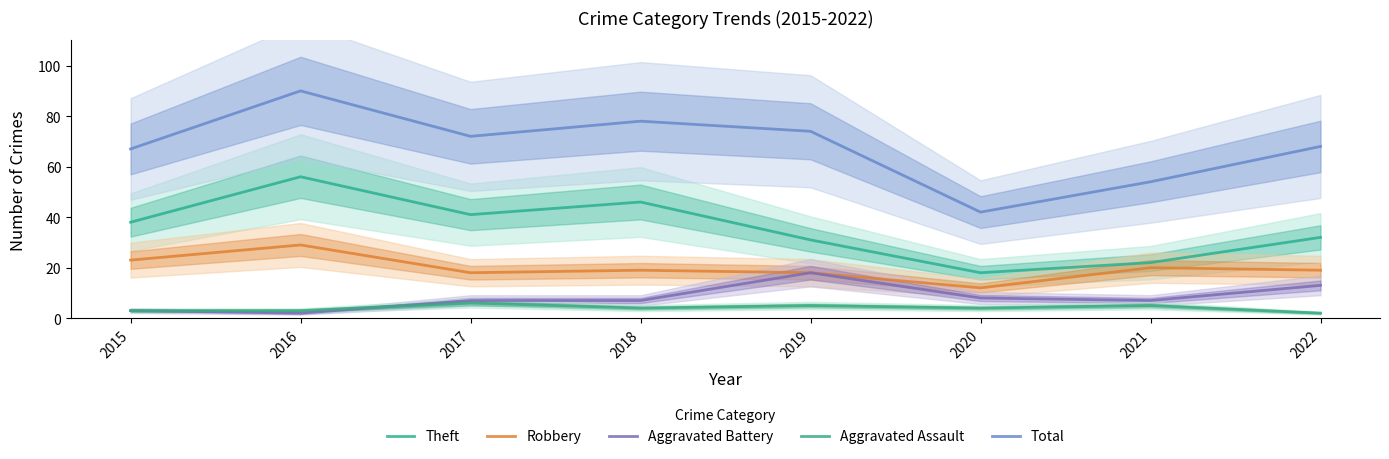

Which series has the largest total across all categories?

Total